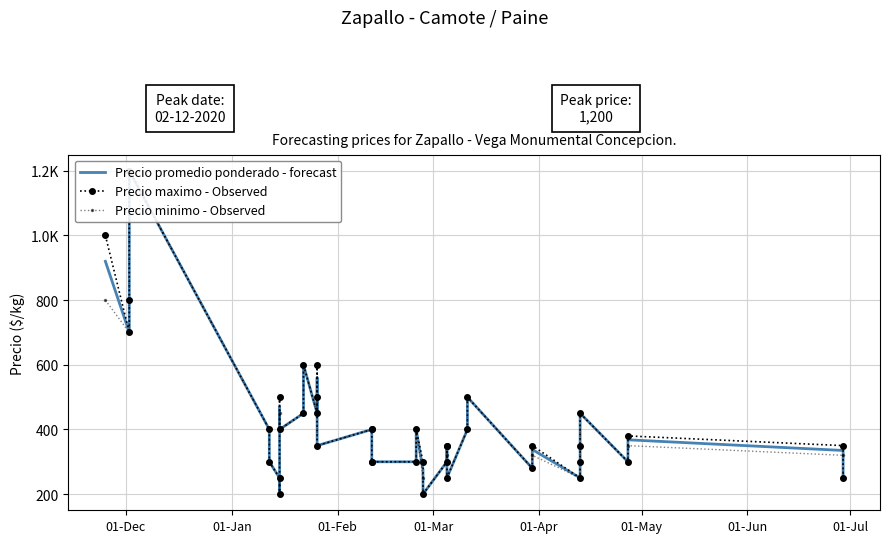

Reading left to right, what are all the values shown in this chart?

Precio promedio ponderado - forecast: 920	700	800	1200	400	300	250	200	470	400	450	600	450	500	560	350	400	400	300	300	300	400	275	200	300	335	350	250	400	500	280	338	250	300	350	450	300	368	335	250
Precio maximo - Observed: 1000	700	800	1200	400	300	250	200	500	400	450	600	450	500	600	350	400	400	300	300	300	400	300	200	300	350	350	250	400	500	280	350	250	300	350	450	300	380	350	250
Precio minimo - Observed: 800	700	800	1200	400	300	250	200	450	400	450	600	450	500	500	350	400	400	300	300	300	400	250	200	300	320	350	250	400	500	280	320	250	300	350	450	300	350	320	250